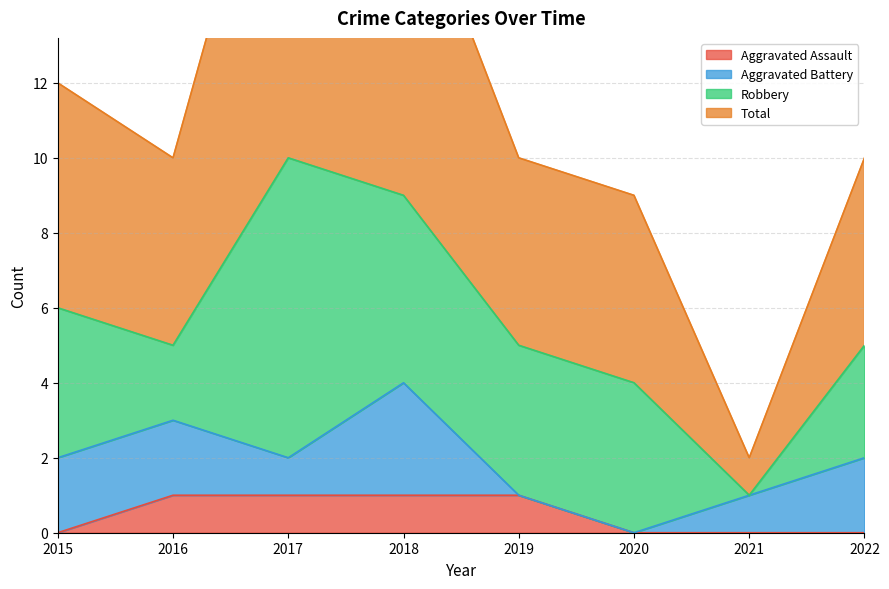

The Aggravated Assault series shows 0 at 2021. True or false?

True